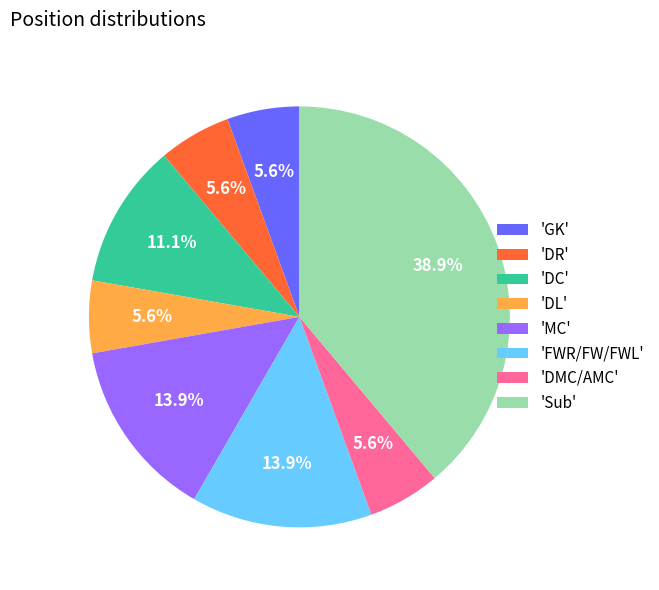

Is there any slice that represents more than half of the pie?

No